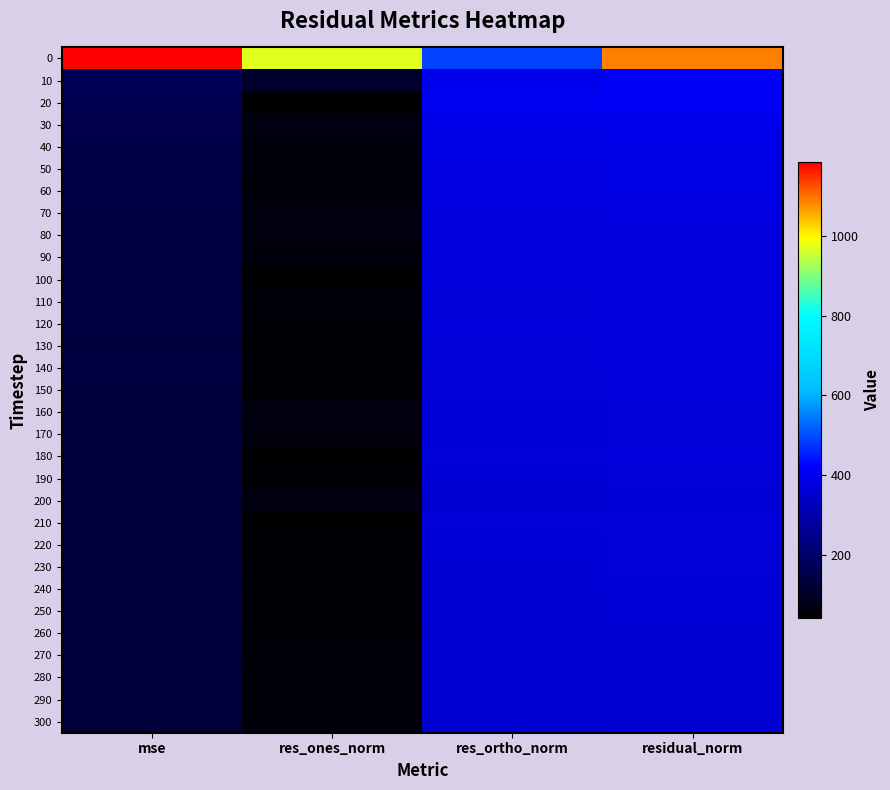

Reading left to right, what are all the values shown in this chart?

0: mse=1185.4	res_ones_norm=972.7	res_ortho_norm=489.2	residual_norm=1088.8
10: mse=168.5	res_ones_norm=111.0	res_ortho_norm=395.2	residual_norm=410.5
20: mse=166.8	res_ones_norm=46.1	res_ortho_norm=405.8	residual_norm=408.4
30: mse=156.5	res_ones_norm=66.9	res_ortho_norm=389.9	residual_norm=395.6
40: mse=152.7	res_ones_norm=60.2	res_ortho_norm=386.1	residual_norm=390.7
50: mse=148.8	res_ones_norm=61.2	res_ortho_norm=380.8	residual_norm=385.7
60: mse=148.2	res_ones_norm=57.2	res_ortho_norm=380.7	residual_norm=385.0
70: mse=144.3	res_ones_norm=65.1	res_ortho_norm=374.2	residual_norm=379.8
80: mse=141.6	res_ones_norm=64.1	res_ortho_norm=370.8	residual_norm=376.3
90: mse=139.7	res_ones_norm=58.9	res_ortho_norm=369.1	residual_norm=373.8
100: mse=139.6	res_ones_norm=45.1	res_ortho_norm=370.9	residual_norm=373.7
110: mse=138.0	res_ones_norm=58.9	res_ortho_norm=366.7	residual_norm=371.4
120: mse=138.3	res_ones_norm=52.0	res_ortho_norm=368.2	residual_norm=371.9
130: mse=137.3	res_ones_norm=49.1	res_ortho_norm=367.3	residual_norm=370.5
140: mse=137.9	res_ones_norm=51.6	res_ortho_norm=367.7	residual_norm=371.3
150: mse=135.8	res_ones_norm=50.4	res_ortho_norm=365.0	residual_norm=368.5
160: mse=135.2	res_ones_norm=66.8	res_ortho_norm=361.6	residual_norm=367.7
170: mse=133.5	res_ones_norm=65.7	res_ortho_norm=359.4	residual_norm=365.4
180: mse=135.8	res_ones_norm=41.8	res_ortho_norm=366.1	residual_norm=368.5
190: mse=133.2	res_ones_norm=52.2	res_ortho_norm=361.1	residual_norm=364.9
200: mse=131.9	res_ones_norm=68.4	res_ortho_norm=356.6	residual_norm=363.1
210: mse=134.7	res_ones_norm=43.1	res_ortho_norm=364.5	residual_norm=367.0
220: mse=133.0	res_ones_norm=49.3	res_ortho_norm=361.4	residual_norm=364.7
230: mse=132.4	res_ones_norm=52.9	res_ortho_norm=360.0	residual_norm=363.8
240: mse=131.7	res_ones_norm=53.1	res_ortho_norm=359.0	residual_norm=363.0
250: mse=130.6	res_ones_norm=52.8	res_ortho_norm=357.6	residual_norm=361.4
260: mse=130.1	res_ones_norm=54.4	res_ortho_norm=356.6	residual_norm=360.7
270: mse=130.1	res_ones_norm=61.4	res_ortho_norm=355.5	residual_norm=360.8
280: mse=129.9	res_ones_norm=56.6	res_ortho_norm=355.9	residual_norm=360.4
290: mse=129.4	res_ones_norm=55.9	res_ortho_norm=355.4	residual_norm=359.7
300: mse=129.0	res_ones_norm=57.4	res_ortho_norm=354.5	residual_norm=359.1